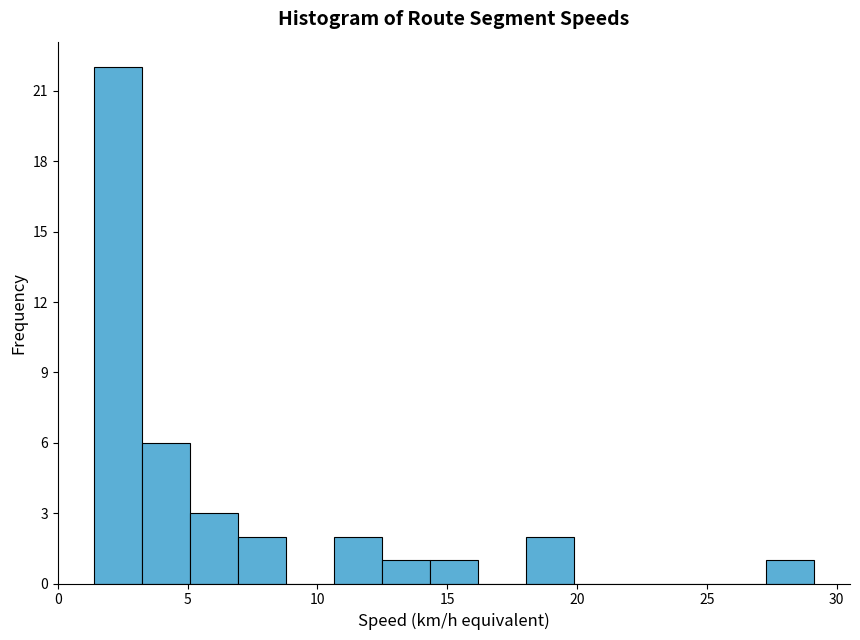

Around what value on the x-axis is the tallest bar? Give the approximate position of its centre, as read against the axis.

2.5